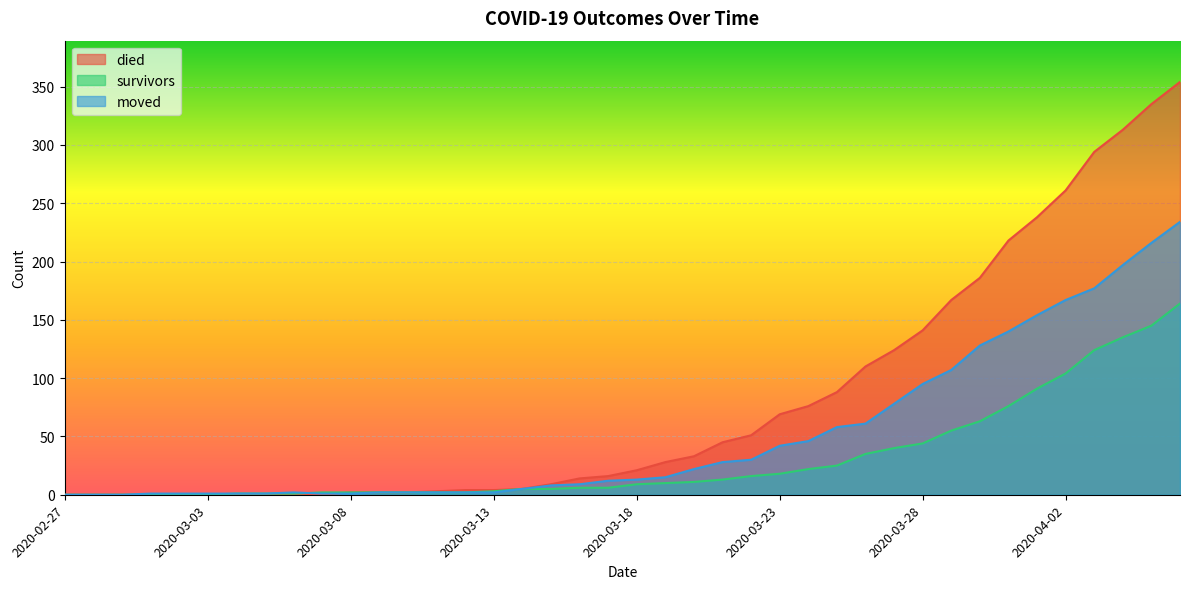

How many series are shown in this chart?

3